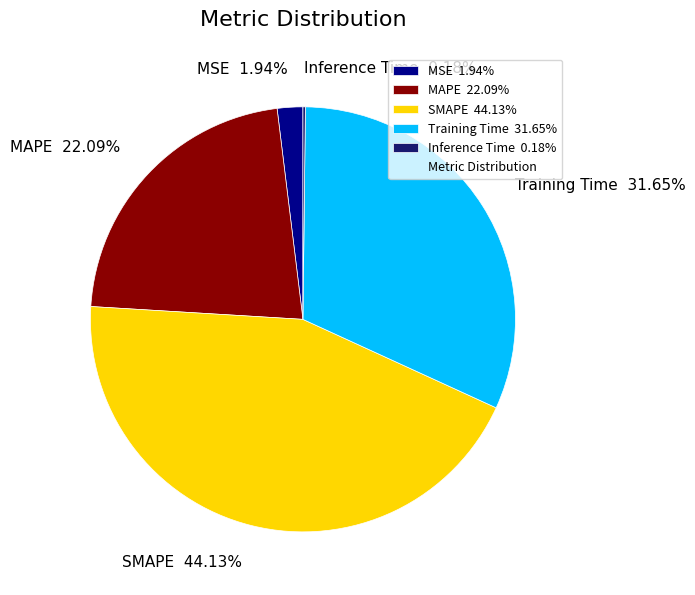

To the nearest percent, what percentage of the pie is Training Time?

32%